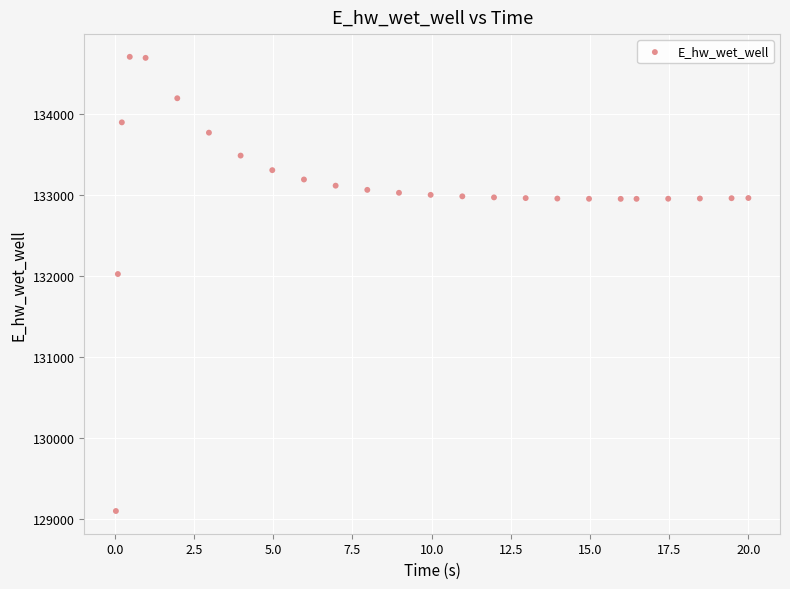

What is the range of Y values (max minus min)?

5607.4